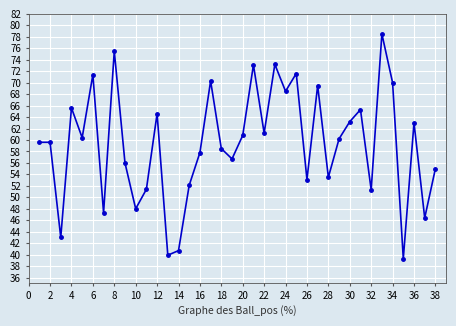

What is the smallest value displayed?

39.3